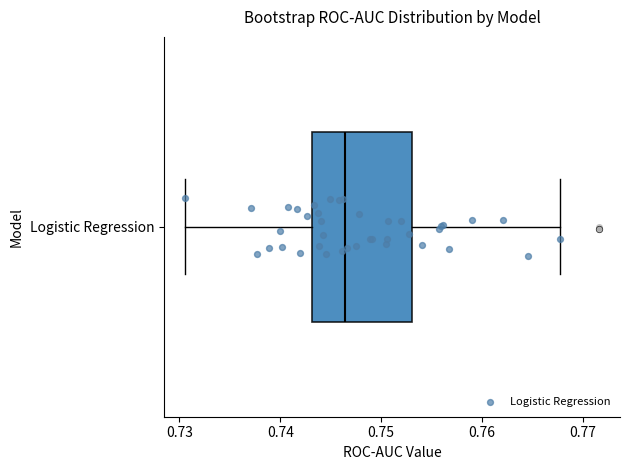

Where does the left whisker of the box for Logistic Regression end on the x-axis? The values are not printed on the chart, so give them approximately, as read against the axis.

0.731